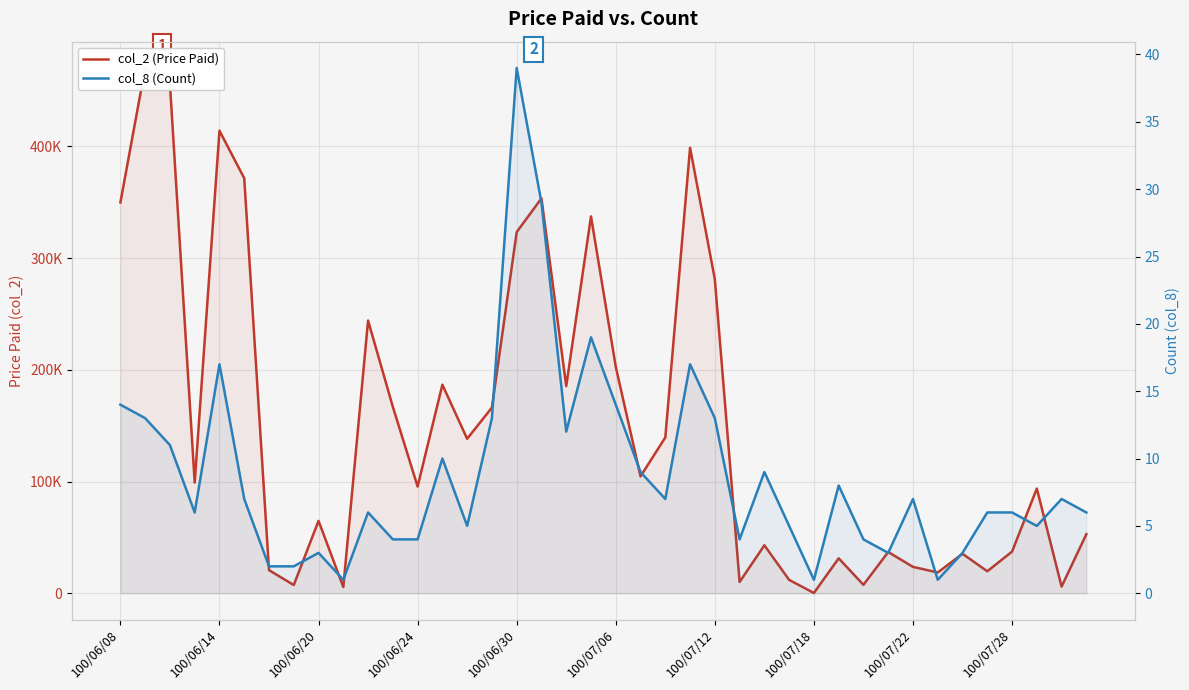

How many categories are shown in the chart?

40